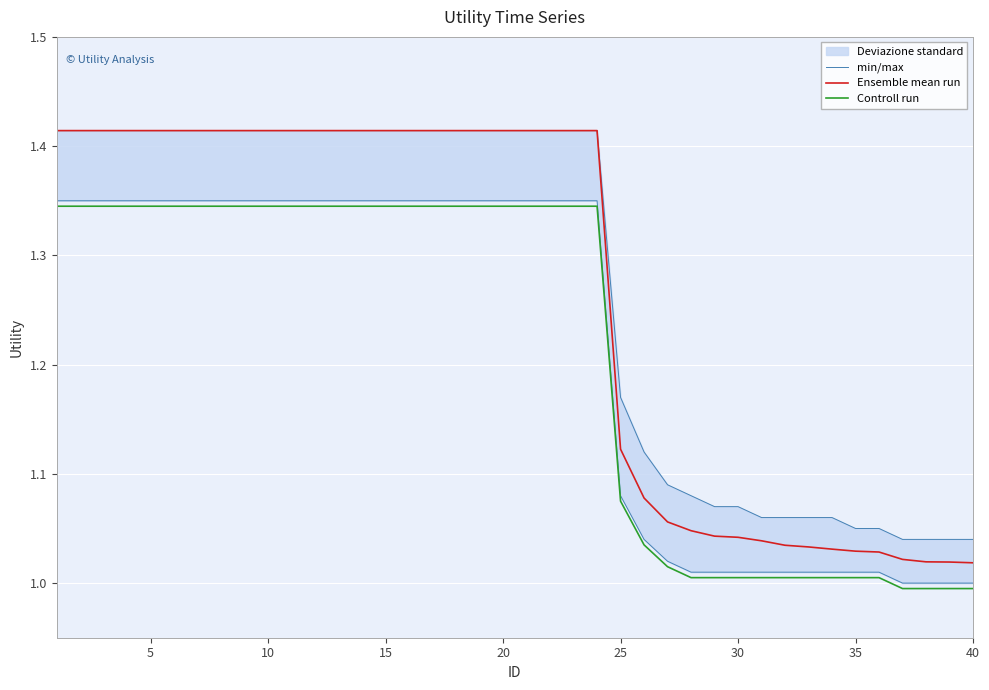

What is the difference between the maximum and second lowest values in the Ensemble mean run series?

0.4